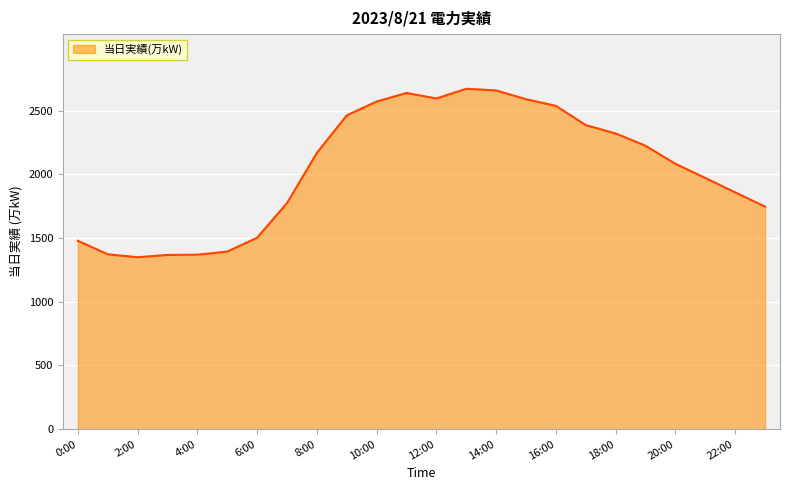

What is the minimum value shown in the chart?

1349